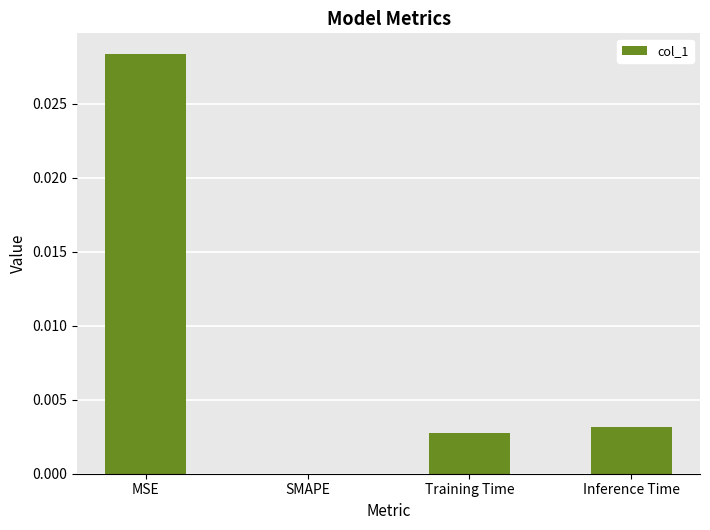

Which category has the highest value across all series?

MSE